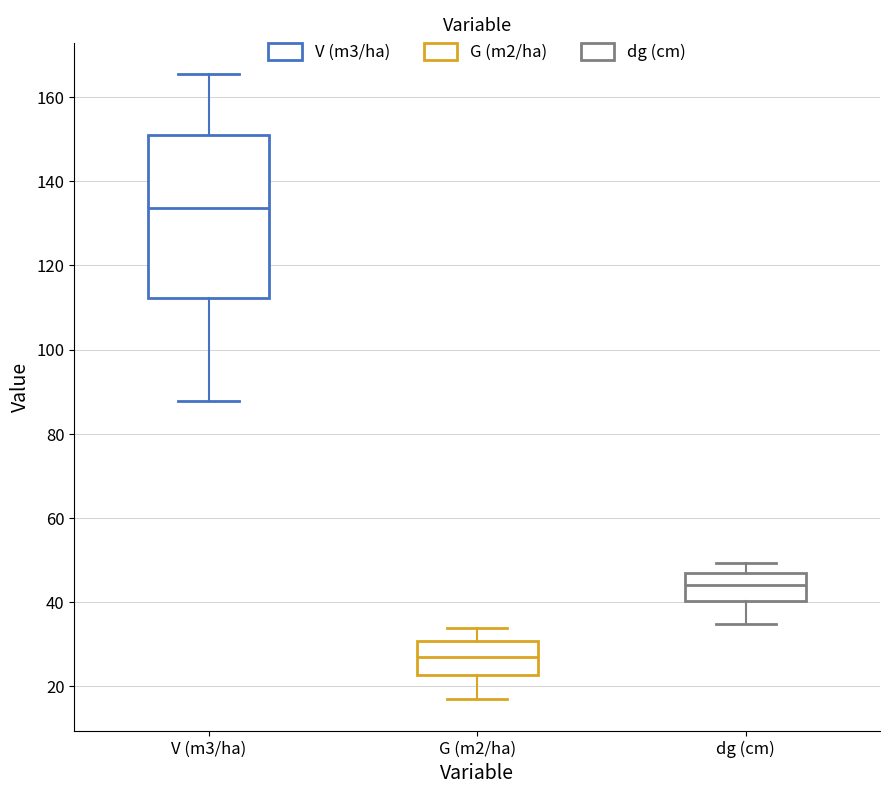

Reading left to right, read every box against the y-axis: the position of its median line, the range the box covers, and the ends of its whiskers. The values are not printed on the chart, so give them approximately, as read against the axis.

V (m3/ha): median 134, box 112 to 152, whiskers 88 to 166
G (m2/ha): median 28, box 22 to 30, whiskers 16 to 34
dg (cm): median 44, box 40 to 48, whiskers 34 to 50